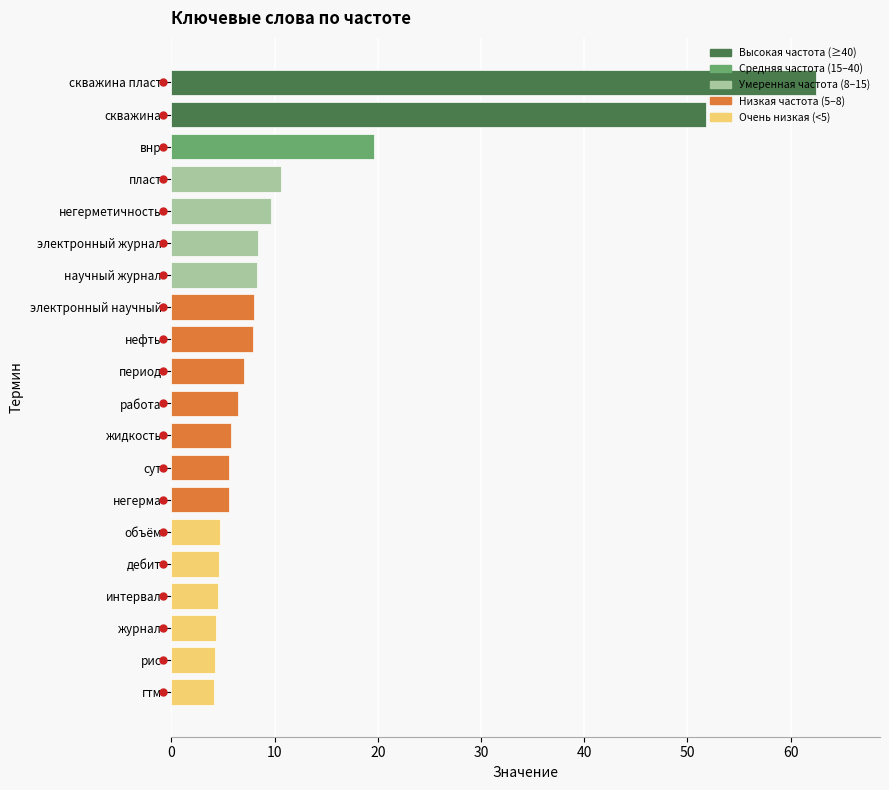

Is it true that the value at пласт is 2.3?

False